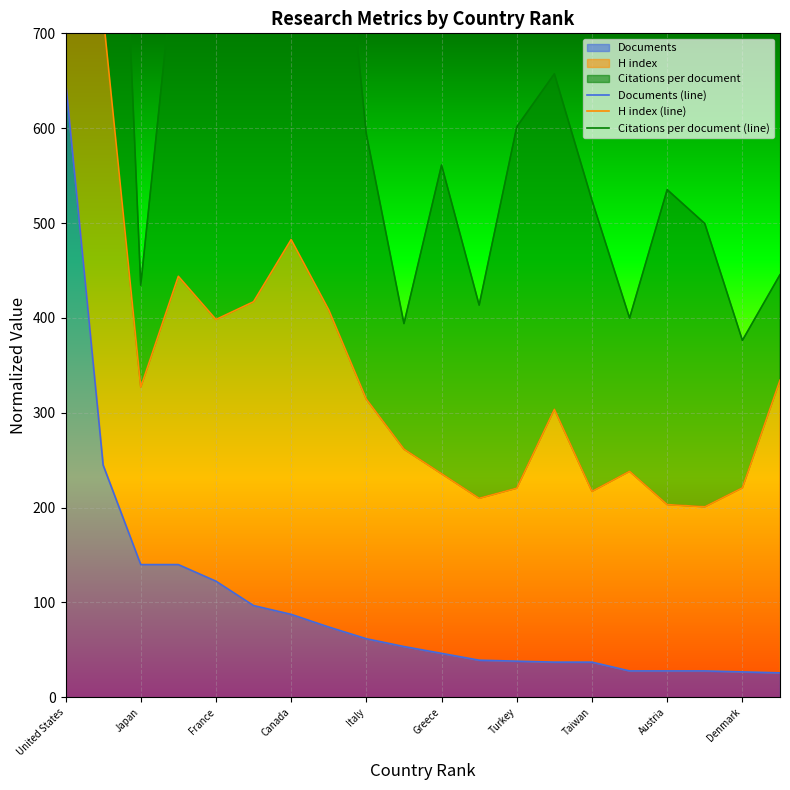

What is the maximum value for H index (line)?

1300.0